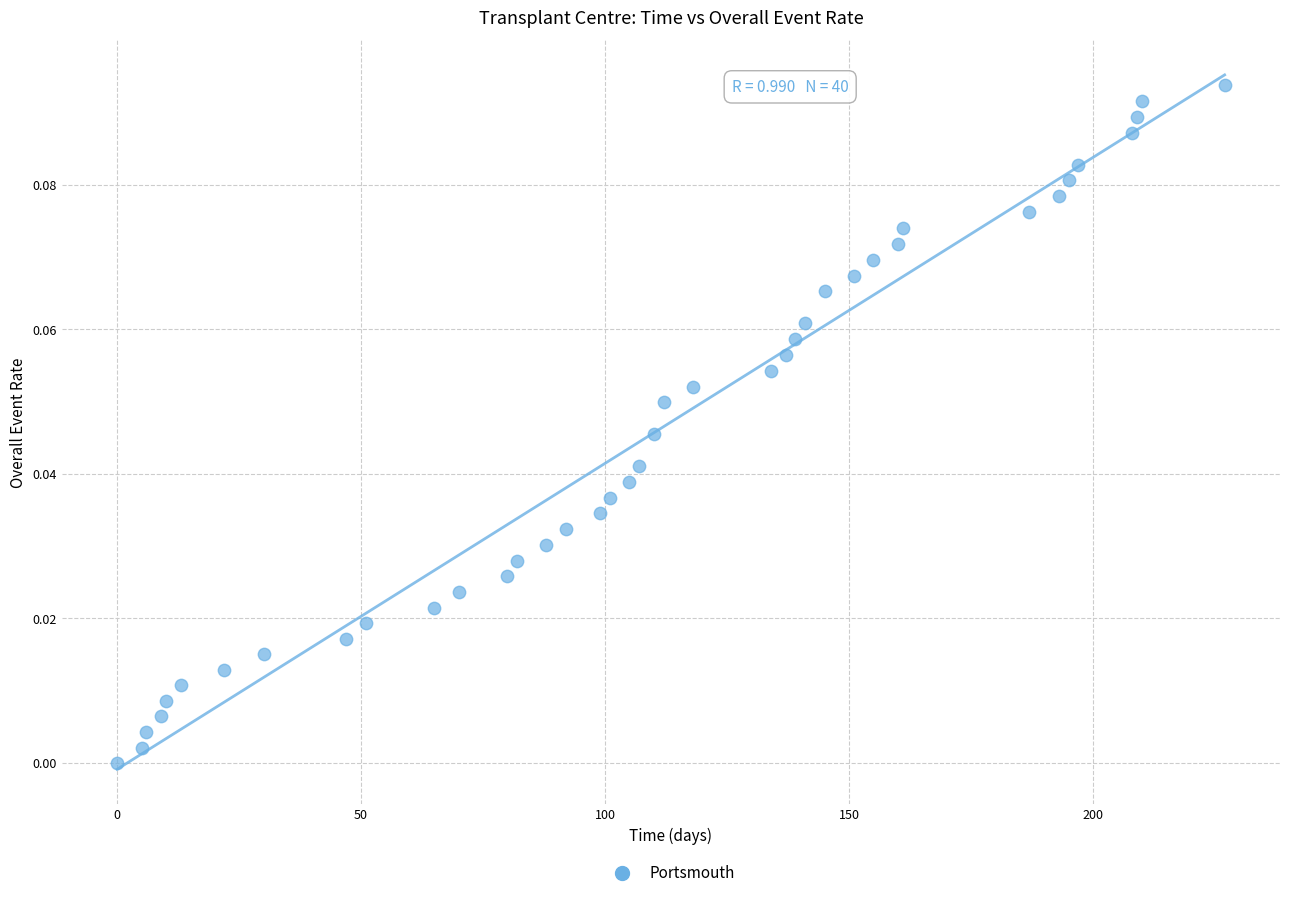

What is the range of X values (max minus min)?

227.0